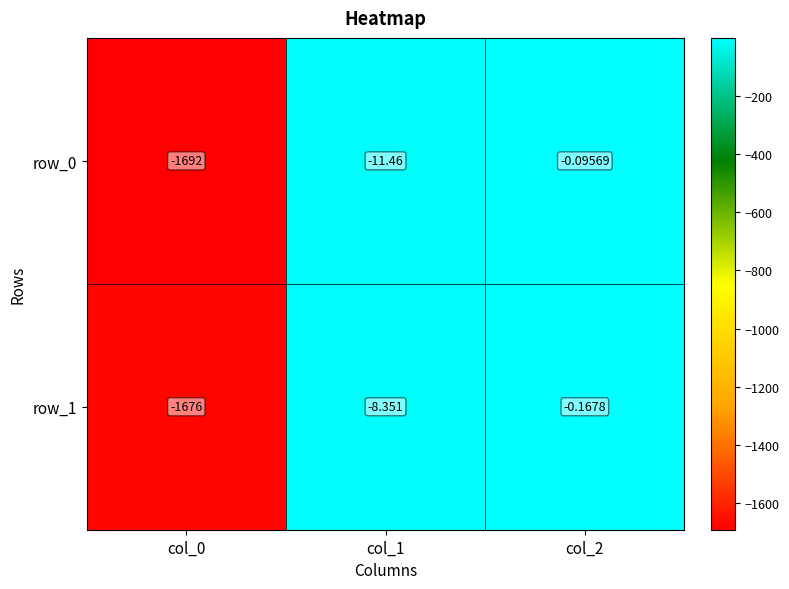

Is the value of row_0 at col_1 greater than the value of row_1 at col_1?

No